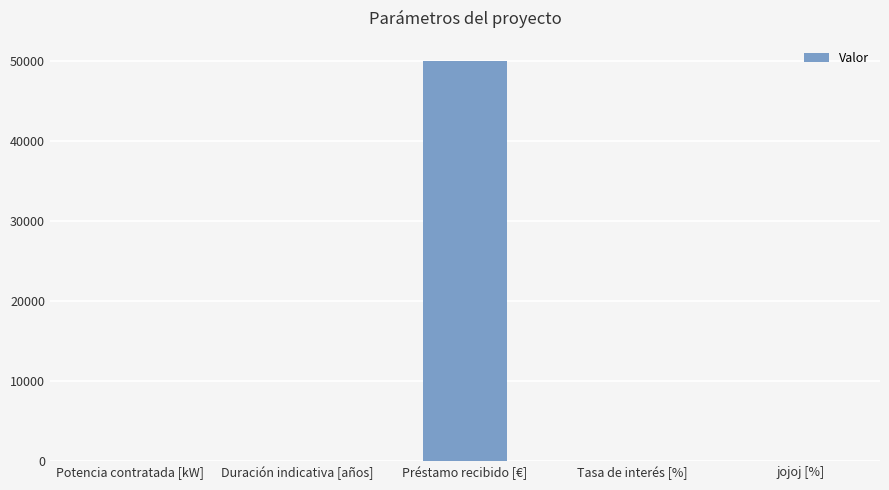

Which label corresponds to the largest value in the chart?

Préstamo recibido [€]